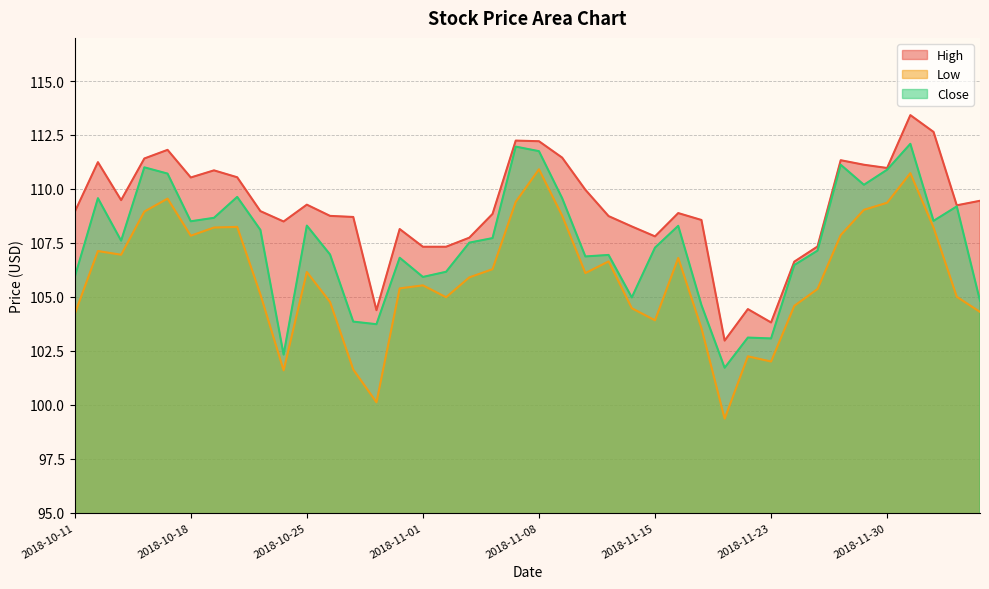

What is the spread (max minus min) of values at 2018-10-29?

7.1